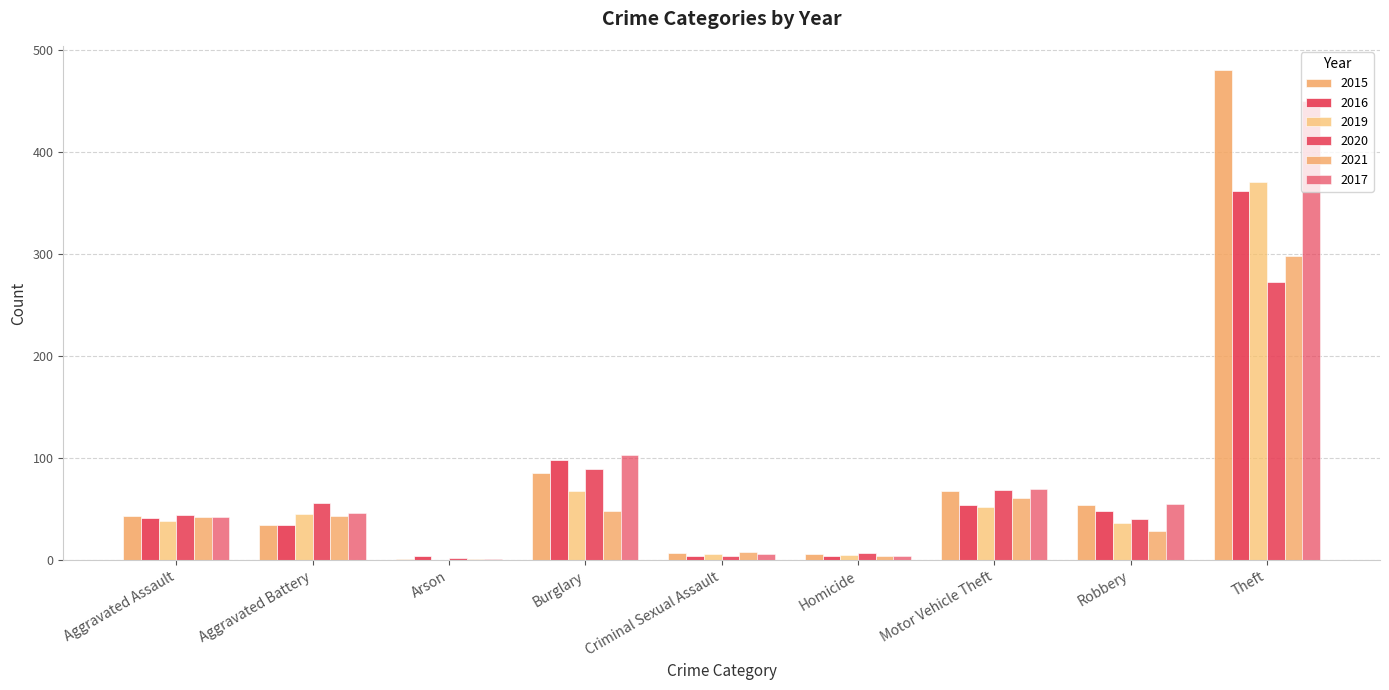

What is the difference between the second highest and second lowest values in the 2021 series?

57